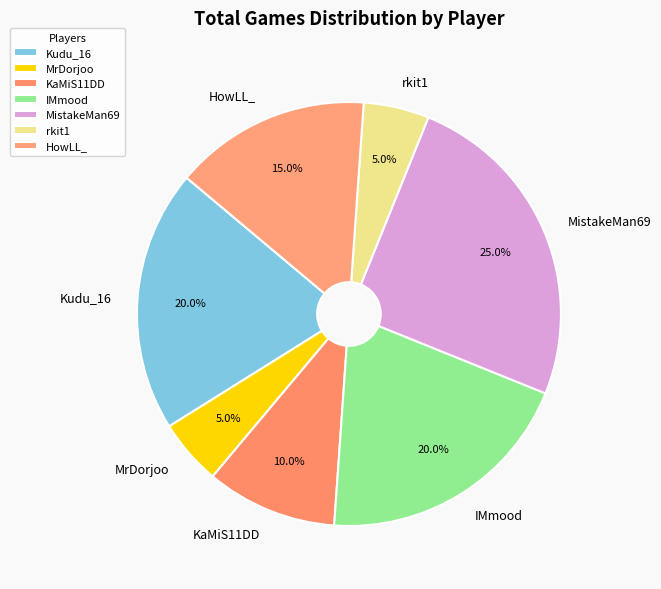

Does Kudu_16 account for over 50% of the chart?

No